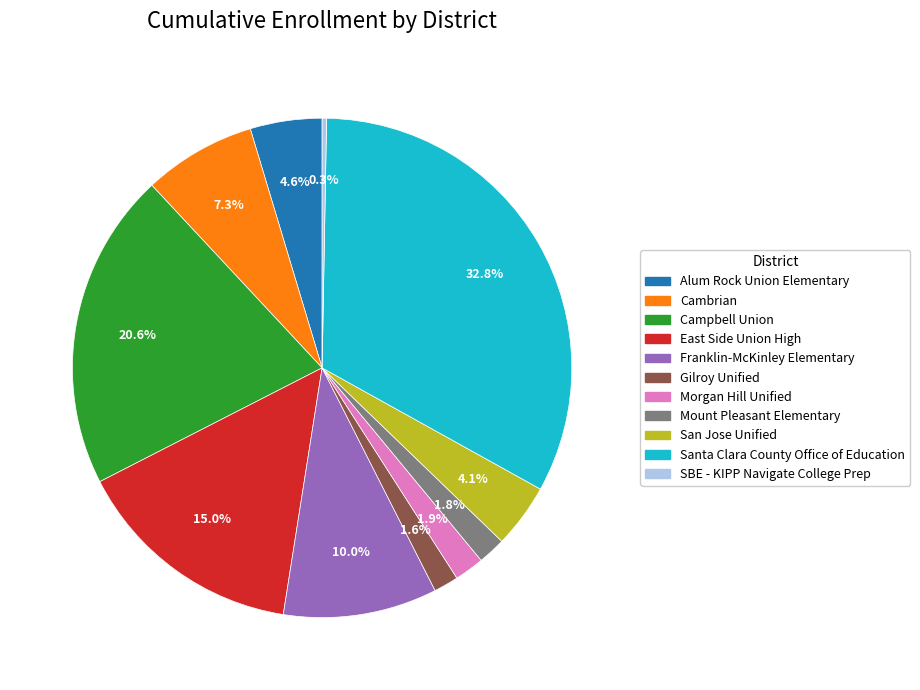

To the nearest percent, what percentage of the pie is Santa Clara County Office of Education?

33%